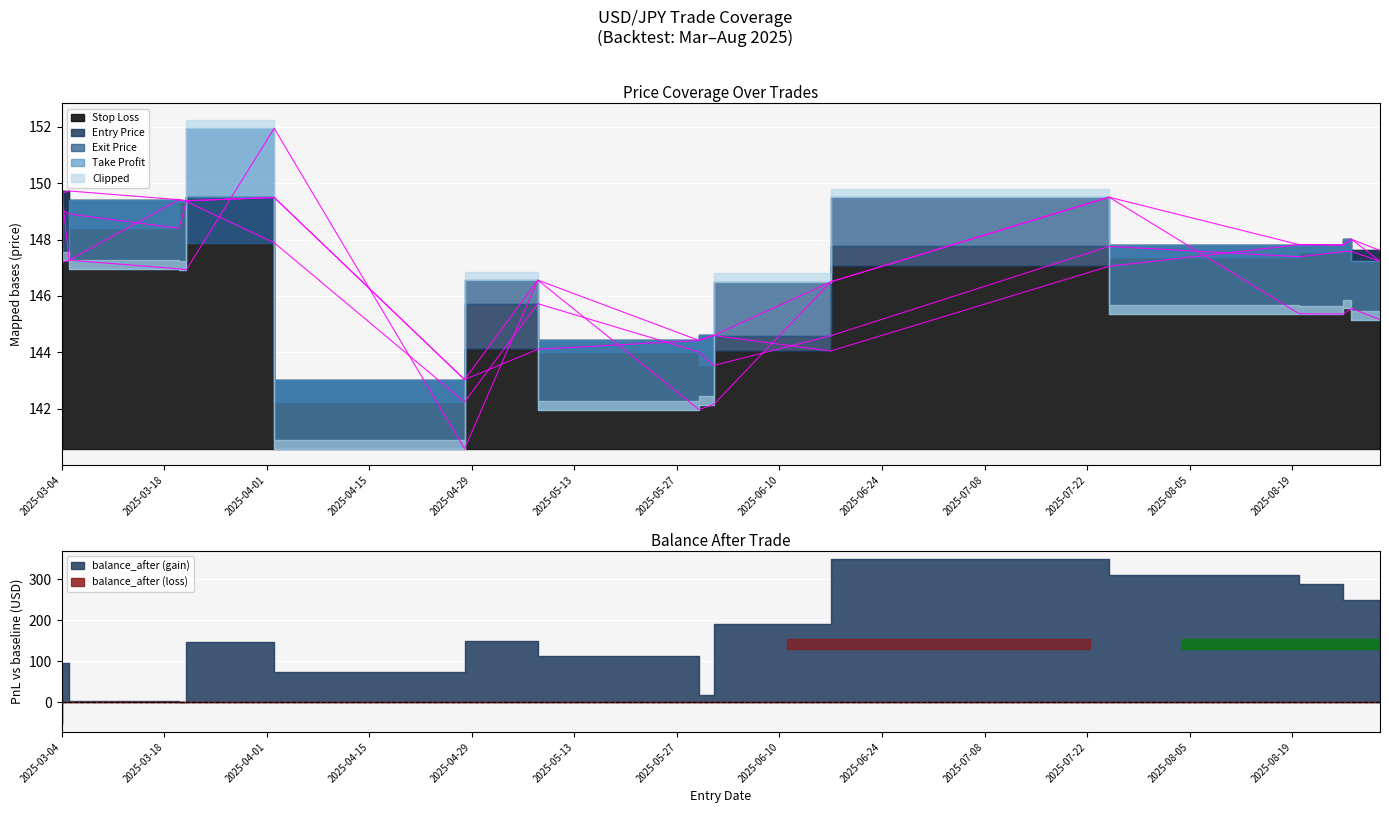

Which series changed the most between 2025-05-30 and 2025-08-26?

entry_price